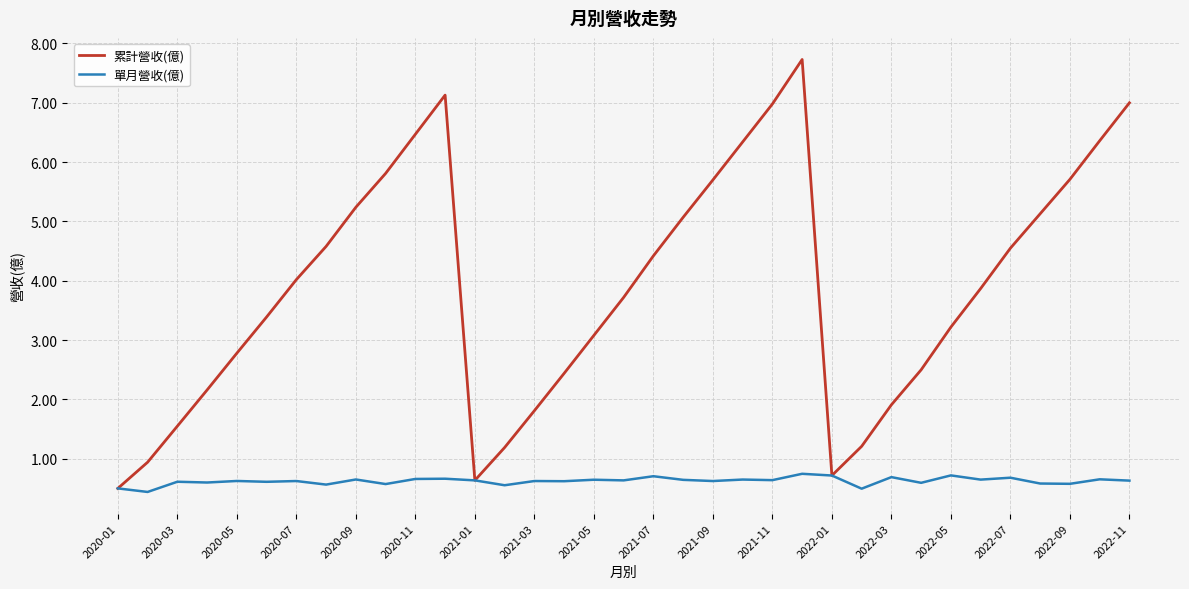

What is the maximum value shown in the chart?

7.7